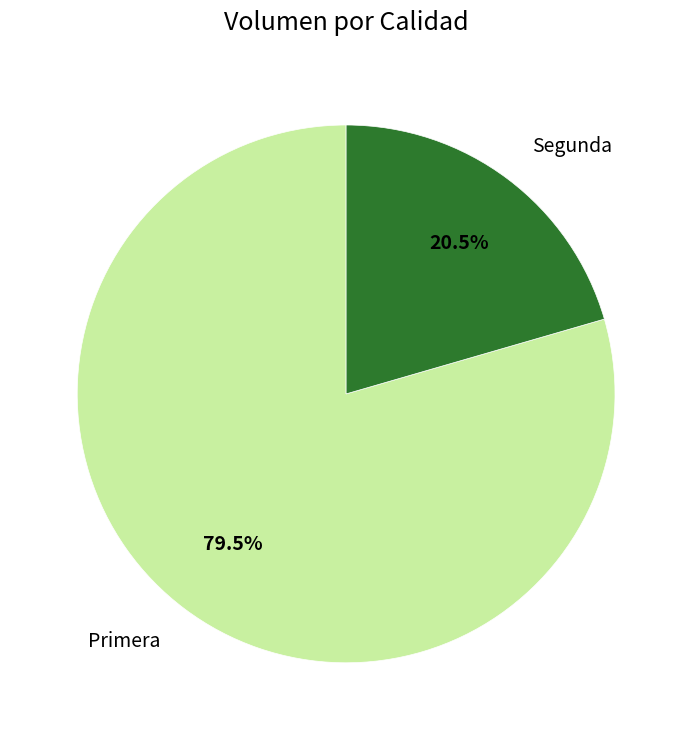

The Primera slice represents 85% of the pie. True or false?

False